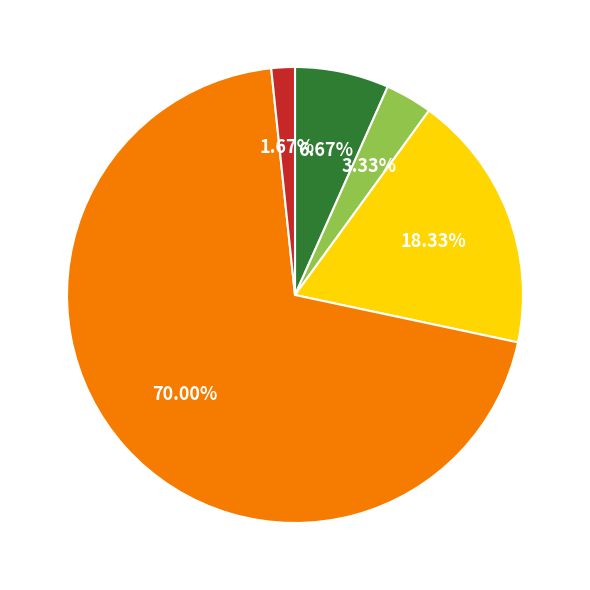

Is there any slice that represents more than half of the pie?

Yes